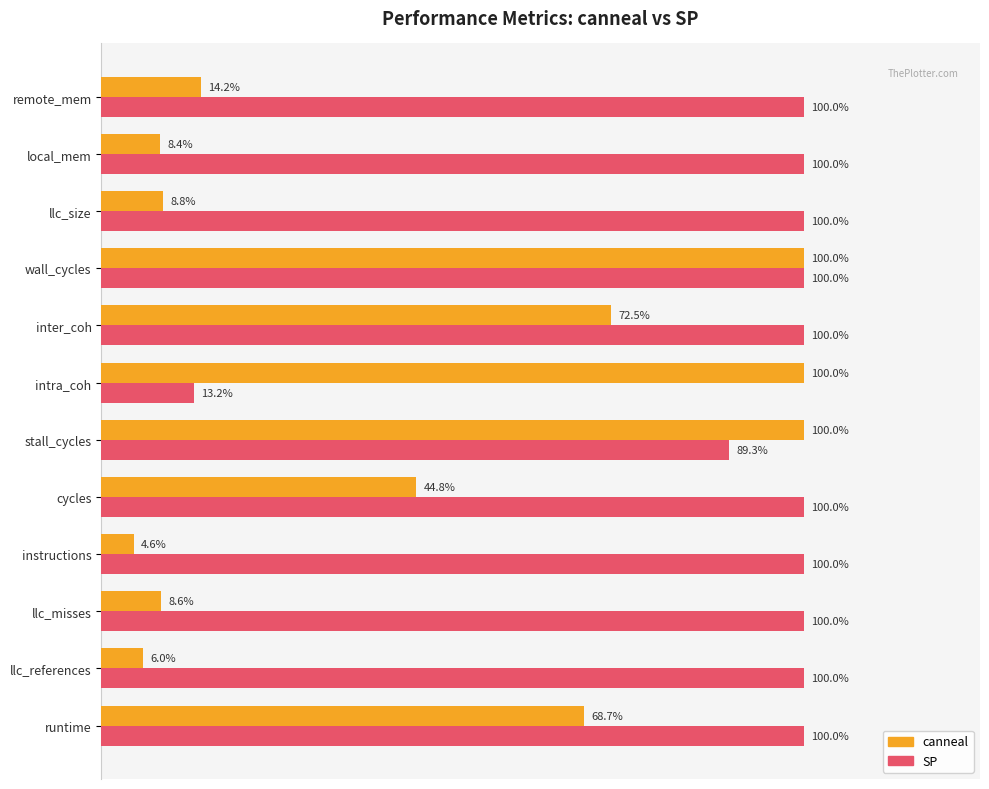

What is the sum of all canneal values?

5.4